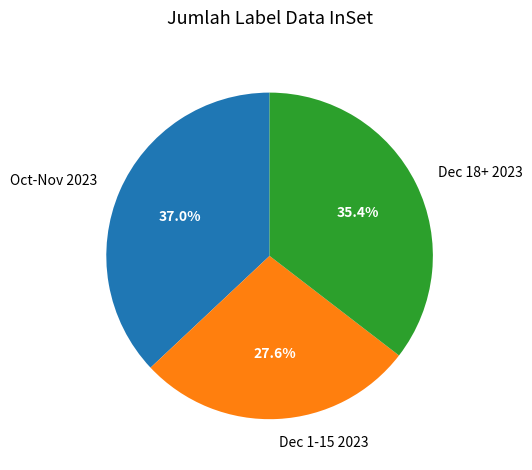

What percentage is NOT represented by Dec 1-15 2023?

72.4%